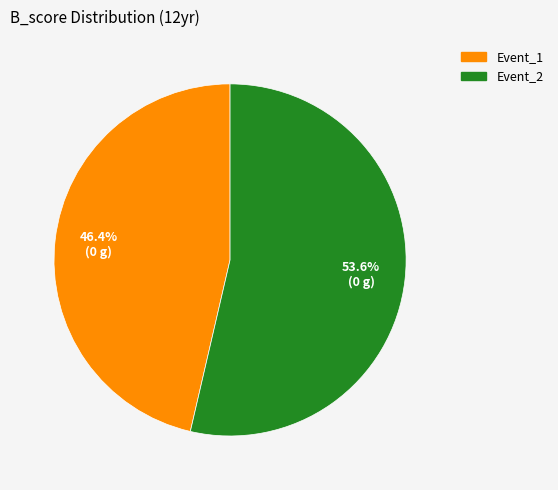

How many slices are in this pie chart?

2